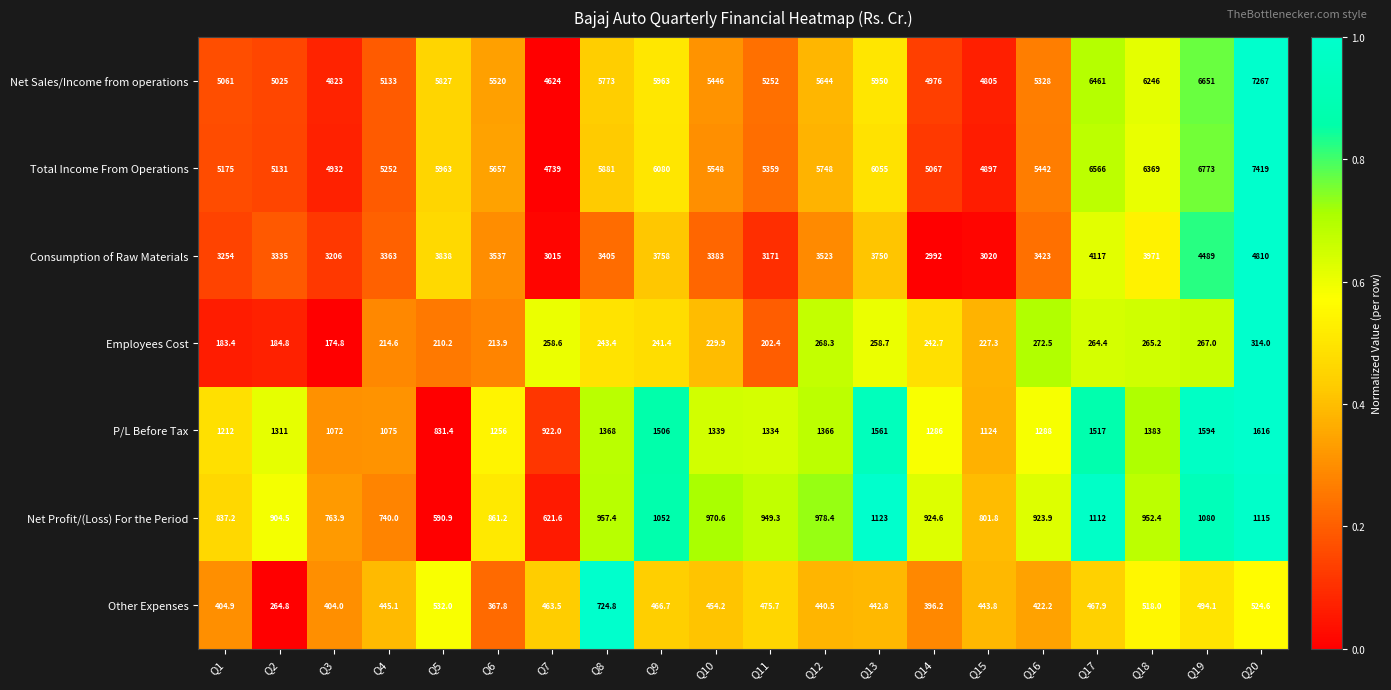

What is the sum of all Consumption of Raw Materials values?

71360.0